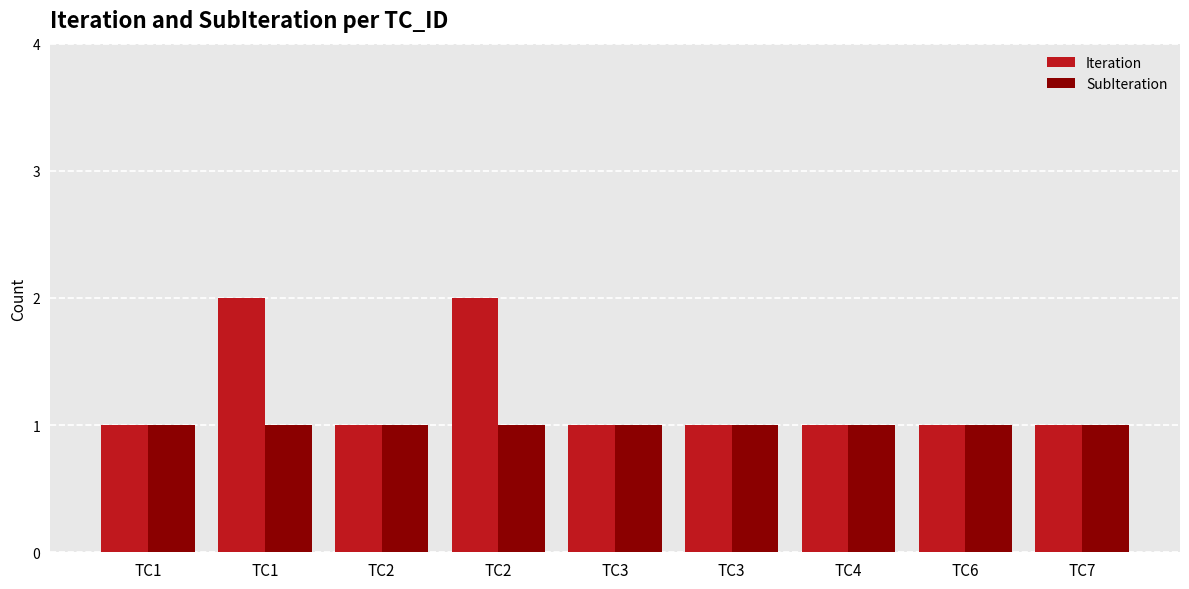

What are all the series names shown in the legend?

Iteration, SubIteration